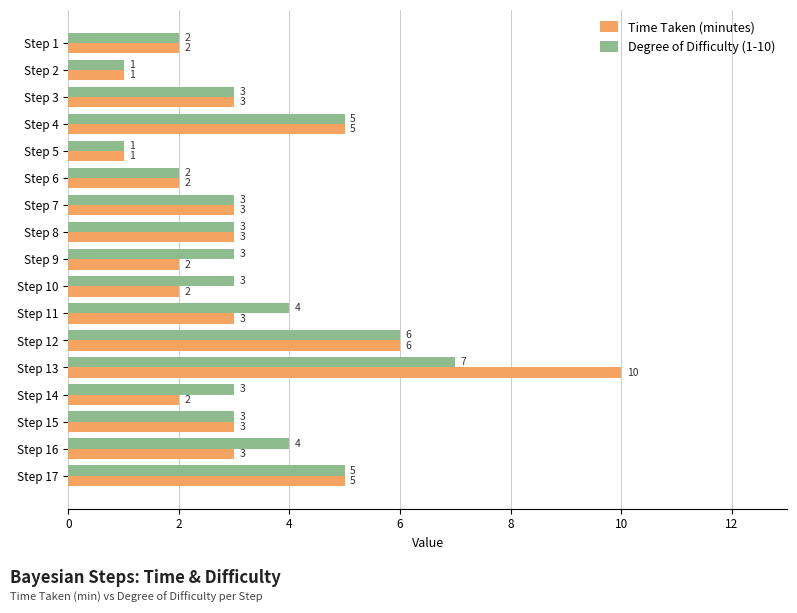

How many values in the Degree of Difficulty (1-10) series are below 3?

4